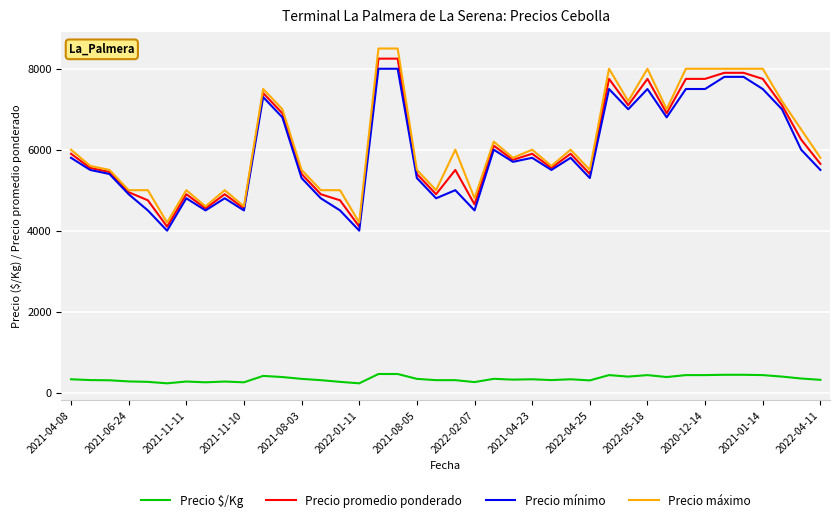

True or false: Precio mínimo and Precio $/Kg cross at least once.

False